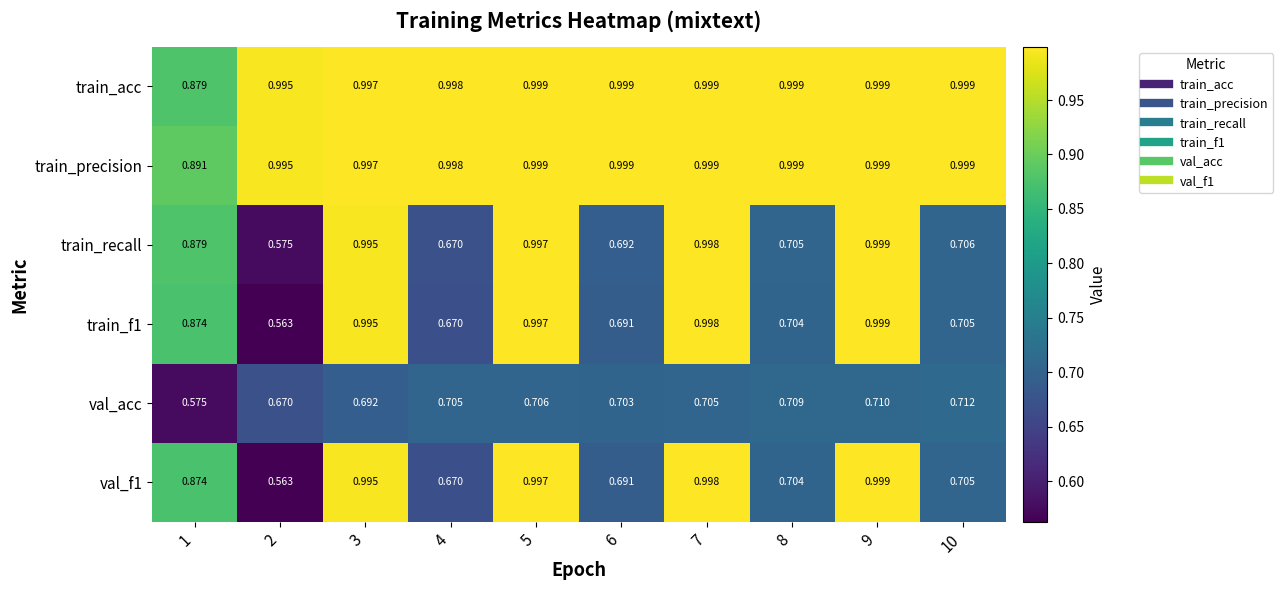

Which series has the largest total across all categories?

train_precision